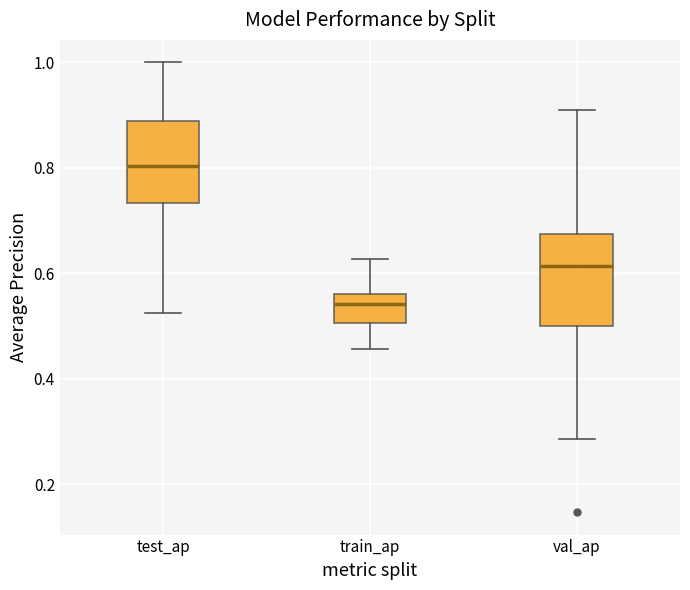

Which box's median line is the highest?

test_ap